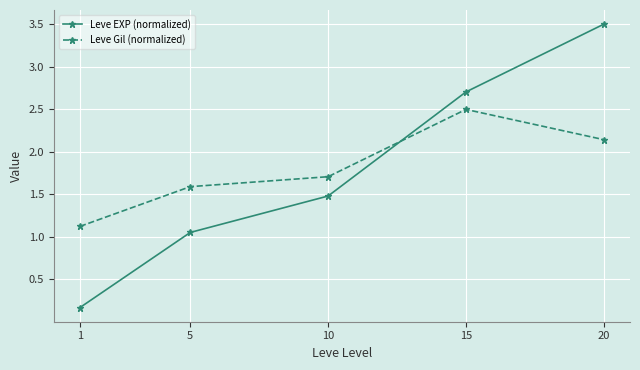

True or false: Leve EXP (normalized) has more than 0 points higher than both neighbors.

False